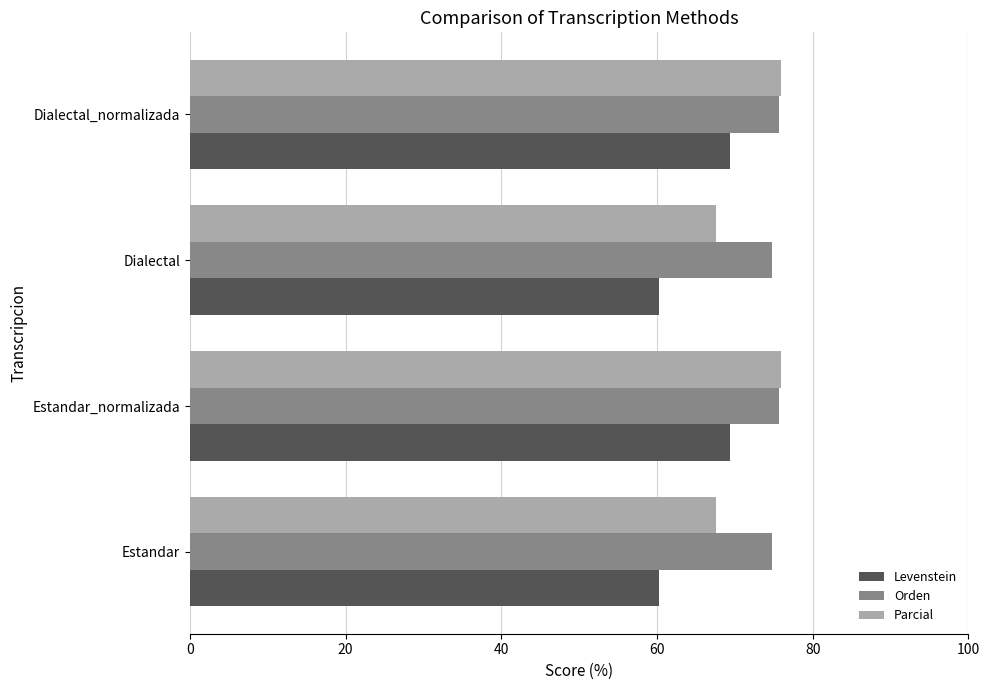

Is the value of Orden at Estandar_normalizada greater than the value of Parcial at Estandar?

Yes